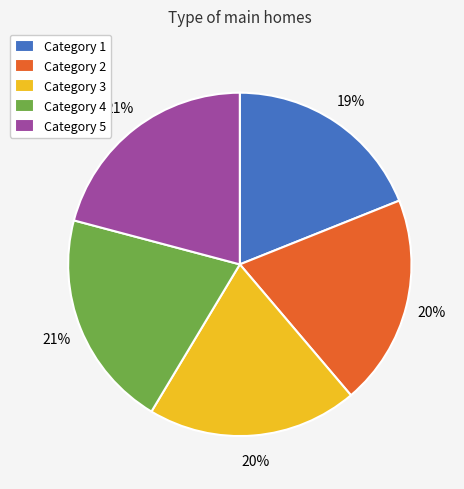

Between Category 4 and Category 2, which is larger?

Category 4